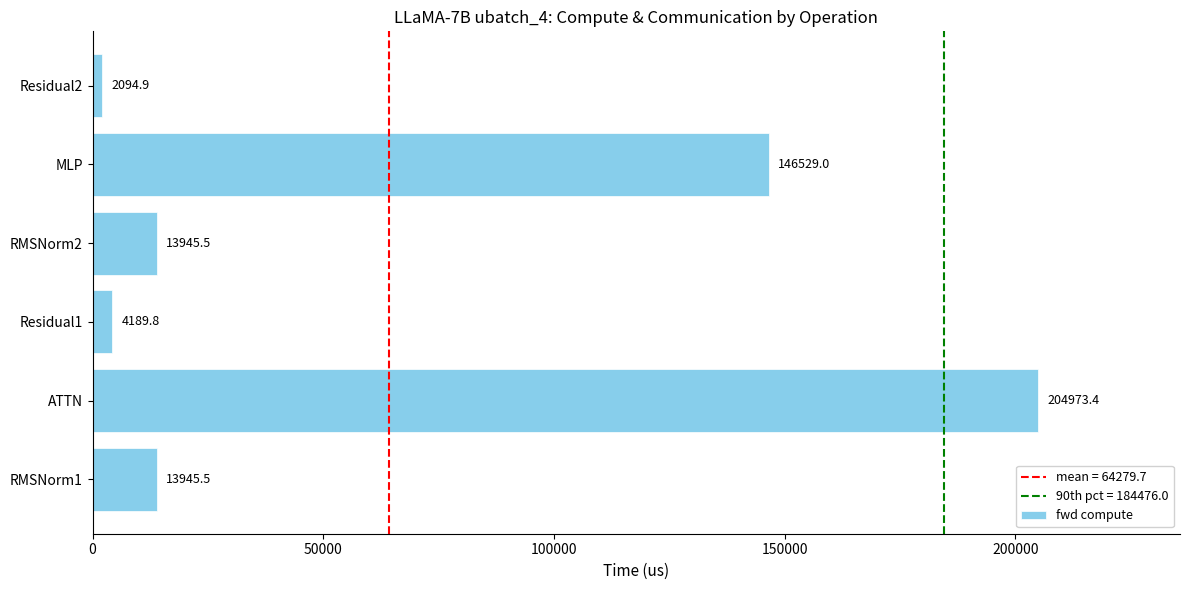

How many bars are there in total?

6